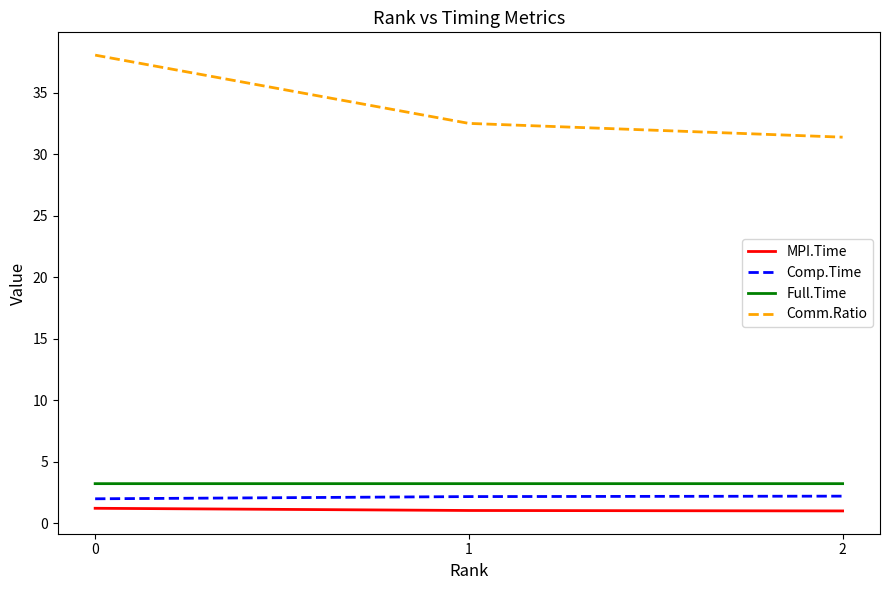

Which series has the largest range (max minus min)?

Comm.Ratio